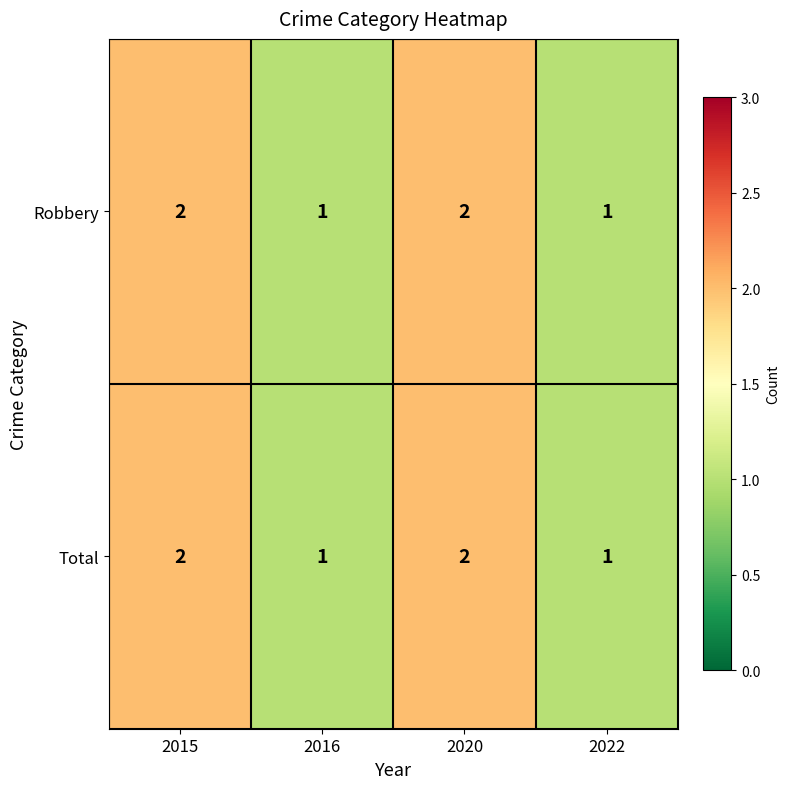

What is the total value across all series at 2020?

4